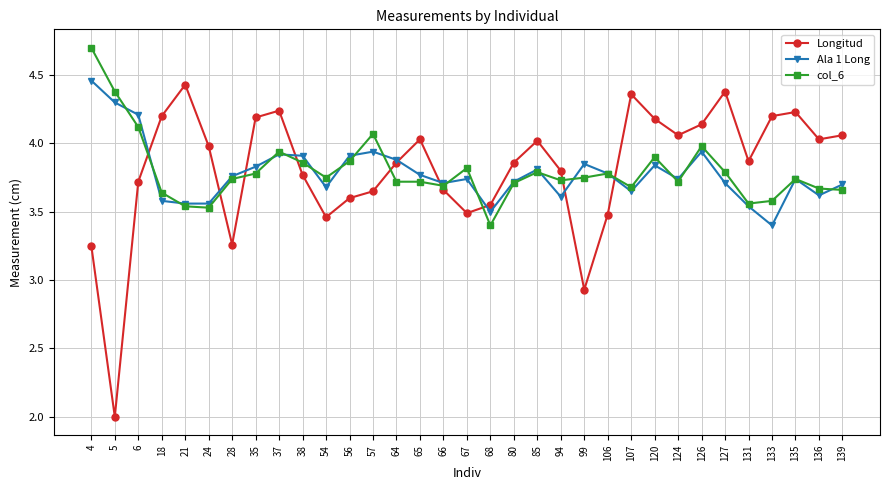

What is the maximum value shown in the chart?

4.7